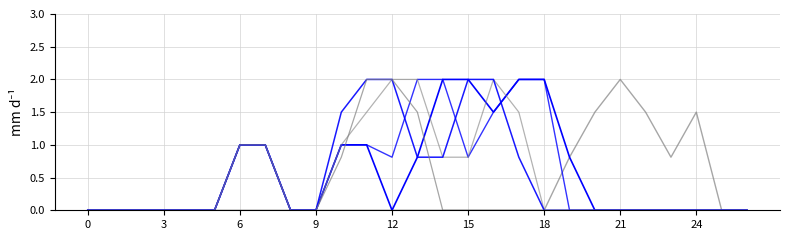

Reading right to left, extract all data points from this chart.

col_6: 0.0	0.0	1.5	0.8	1.5	2.0	1.5	0.8	0.0	0.0	0.0	0.0	0.0	0.0	0.0	0.0	0.0	0.0	0.0	0.0	0.0	0.0	0.0	0.0	0.0	0.0	0.0
col_15: 0.0	0.0	0.0	0.0	0.0	0.0	0.0	0.8	2.0	2.0	1.5	2.0	2.0	0.8	0.0	1.0	1.0	0.0	0.0	1.0	1.0	0.0	0.0	0.0	0.0	0.0	0.0
col_16: 0.0	0.0	0.0	0.0	0.0	0.0	0.0	0.0	2.0	2.0	1.5	0.8	2.0	2.0	0.8	1.0	1.0	0.0	0.0	1.0	1.0	0.0	0.0	0.0	0.0	0.0	0.0
col_17: 0.0	0.0	0.0	0.0	0.0	0.0	0.0	0.0	0.0	1.5	2.0	0.8	0.8	2.0	2.0	1.5	1.0	0.0	0.0	1.0	1.0	0.0	0.0	0.0	0.0	0.0	0.0
col_18: 0.0	0.0	0.0	0.0	0.0	0.0	0.0	0.0	0.0	0.8	2.0	2.0	0.8	0.8	2.0	2.0	1.5	0.0	0.0	1.0	1.0	0.0	0.0	0.0	0.0	0.0	0.0
col_21: 0.0	0.0	0.0	0.0	0.0	0.0	0.0	0.0	0.0	0.0	0.0	0.0	0.0	1.5	2.0	2.0	0.8	0.0	0.0	1.0	1.0	0.0	0.0	0.0	0.0	0.0	0.0